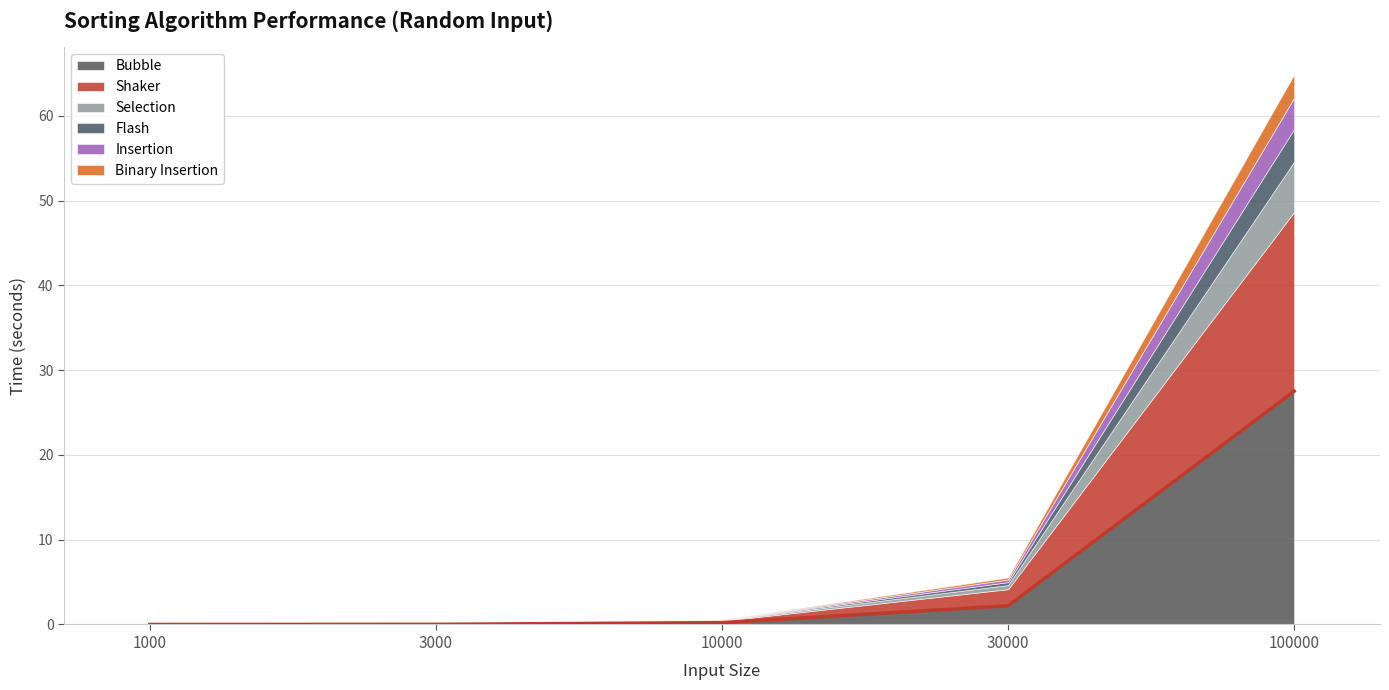

At which category is the sum across all series the highest?

100000